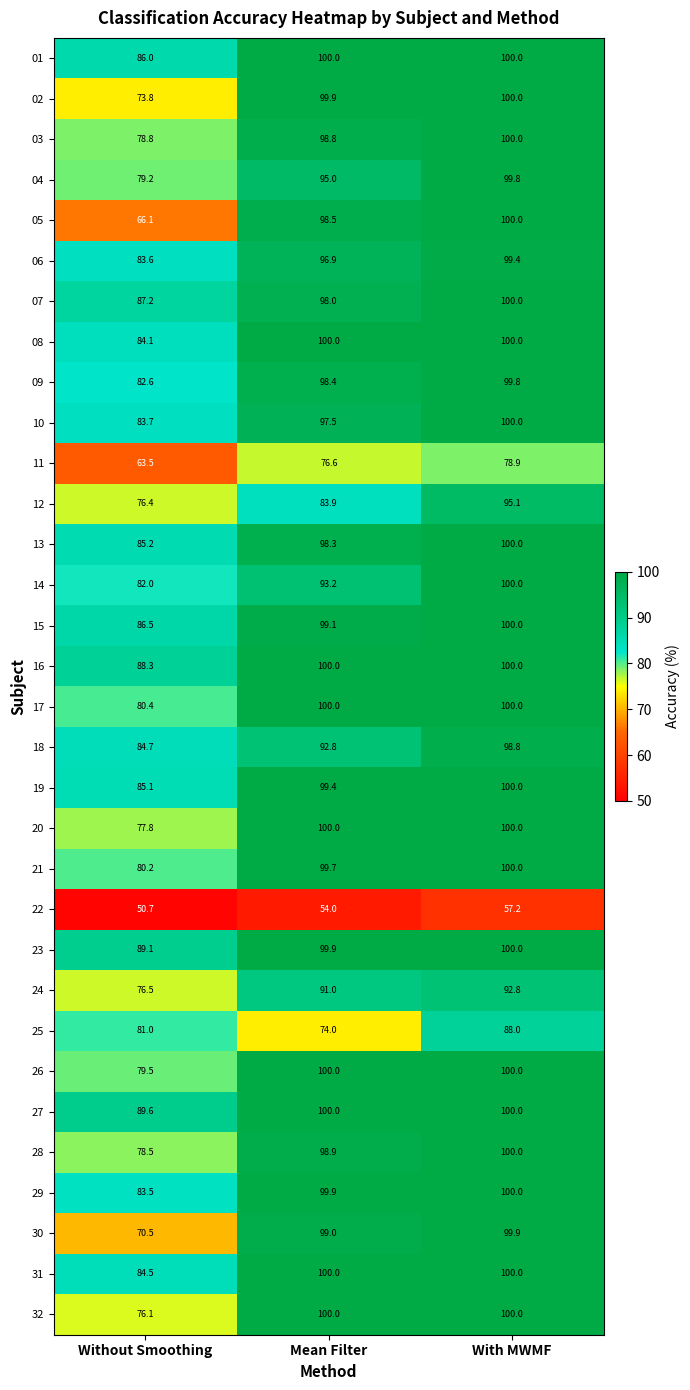

The 22 series shows 83.0 at Mean Filter. True or false?

False